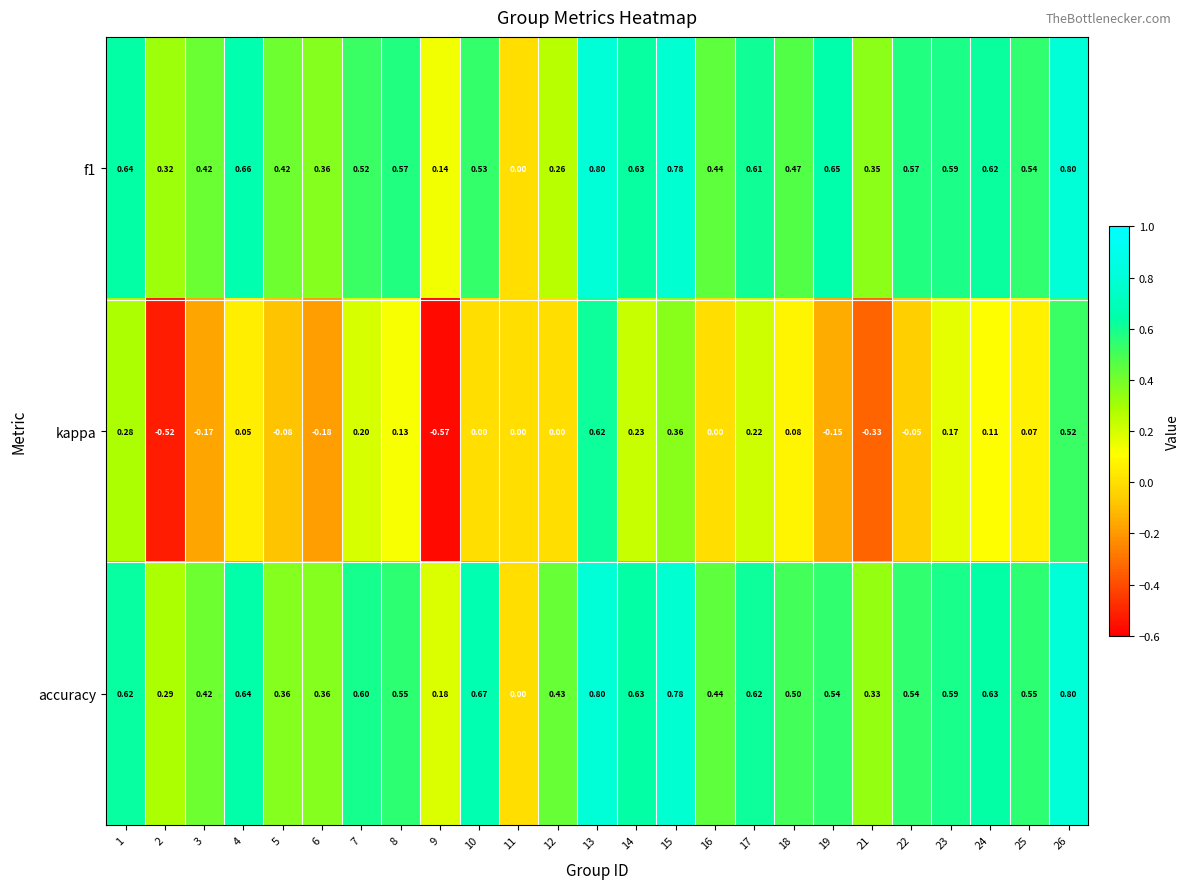

Which series has the largest total across all categories?

accuracy